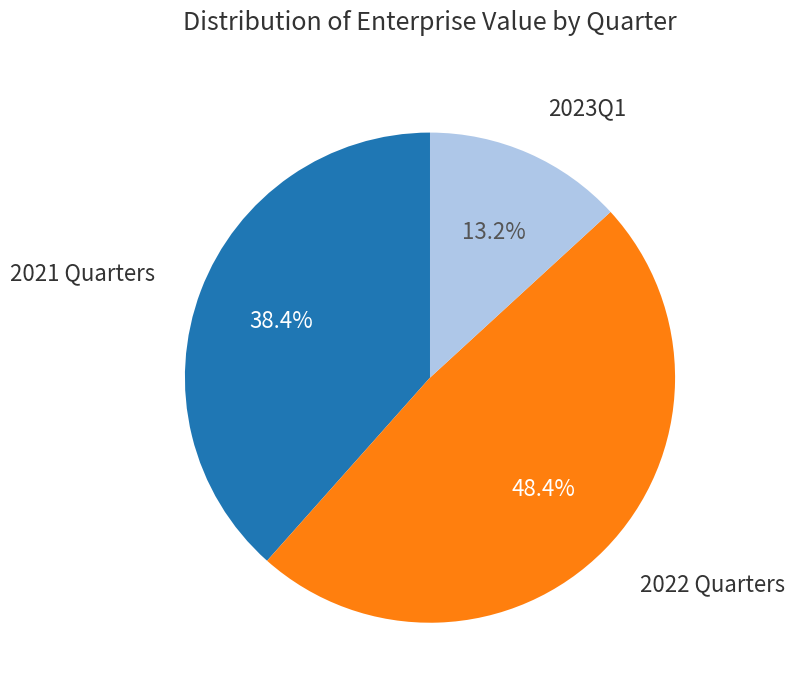

Is there a majority slice in this chart?

No